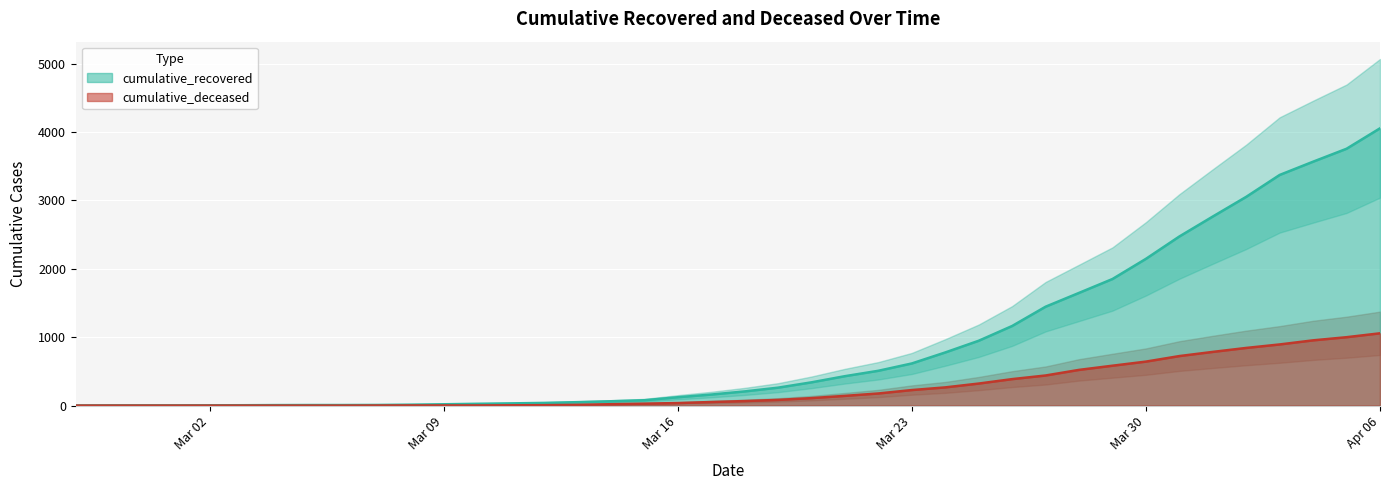

List the series in order of their peak value, highest first.

cumulative_recovered, cumulative_deceased